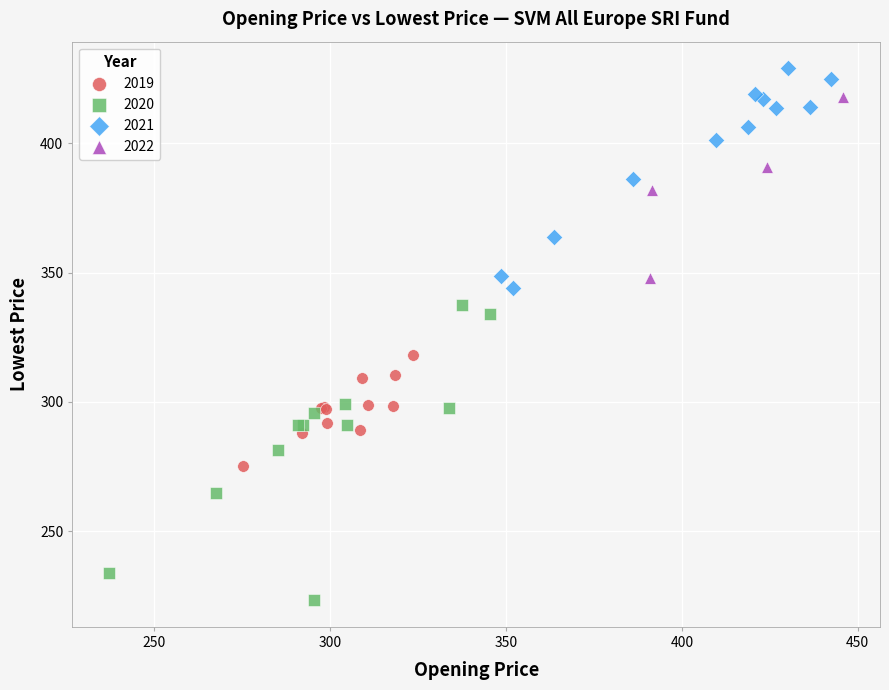

Which series reaches the maximum Y coordinate?

2021